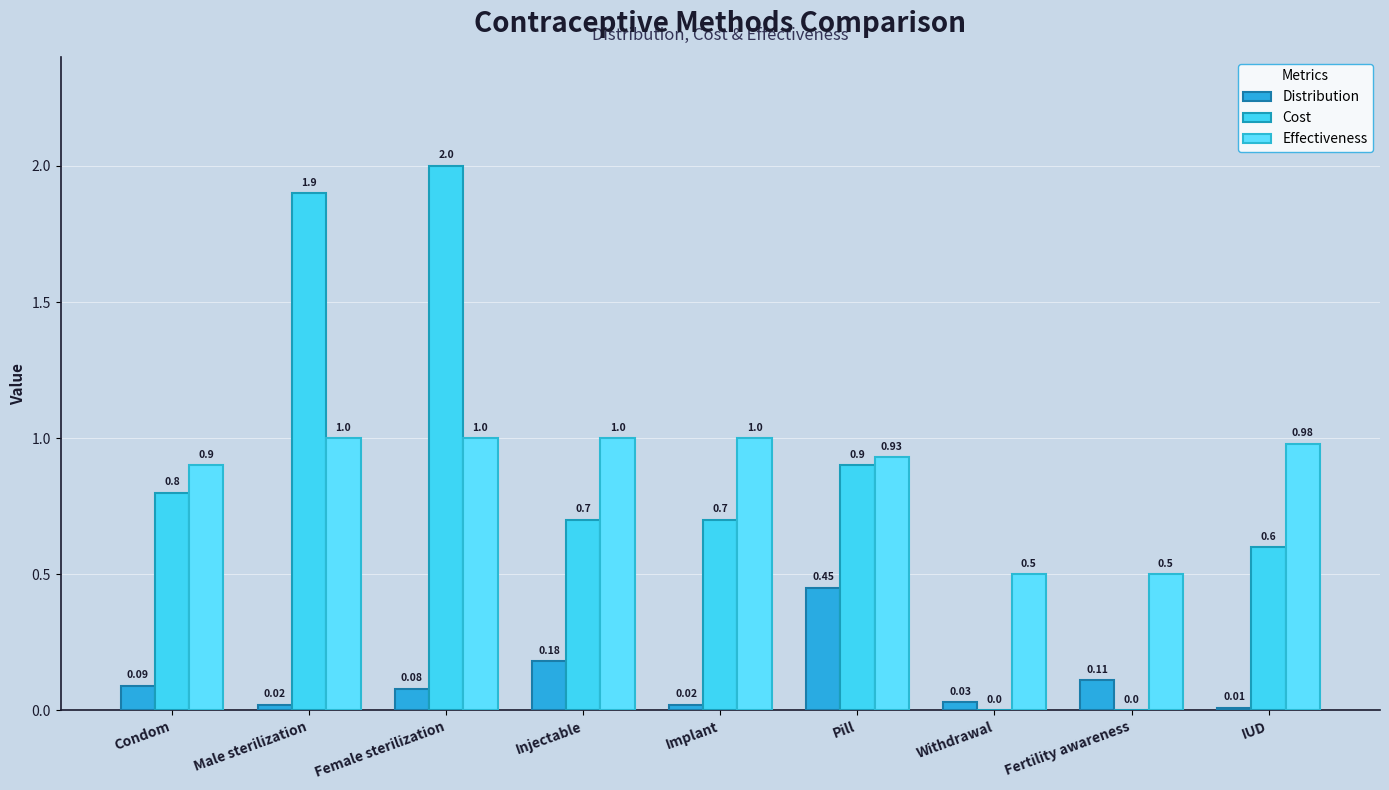

Between Female sterilization and Pill, which series saw the biggest shift?

Cost